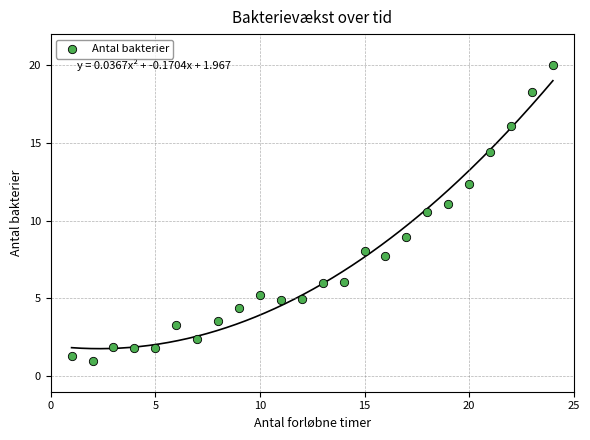

What Y value in the scatter plot is closest to 10?

10.6